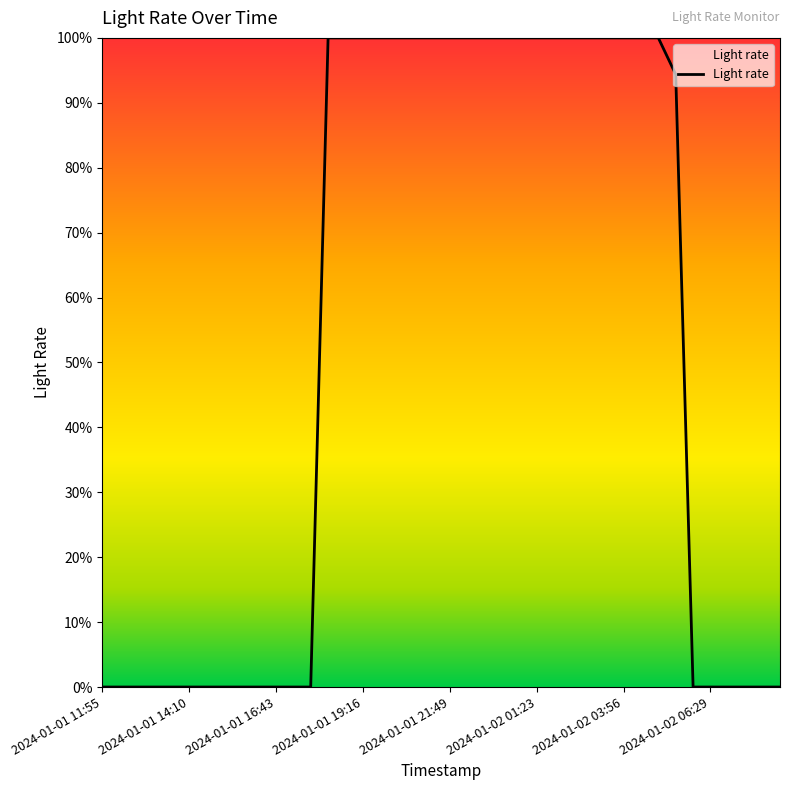

What is the difference between the maximum and minimum values?

100.0